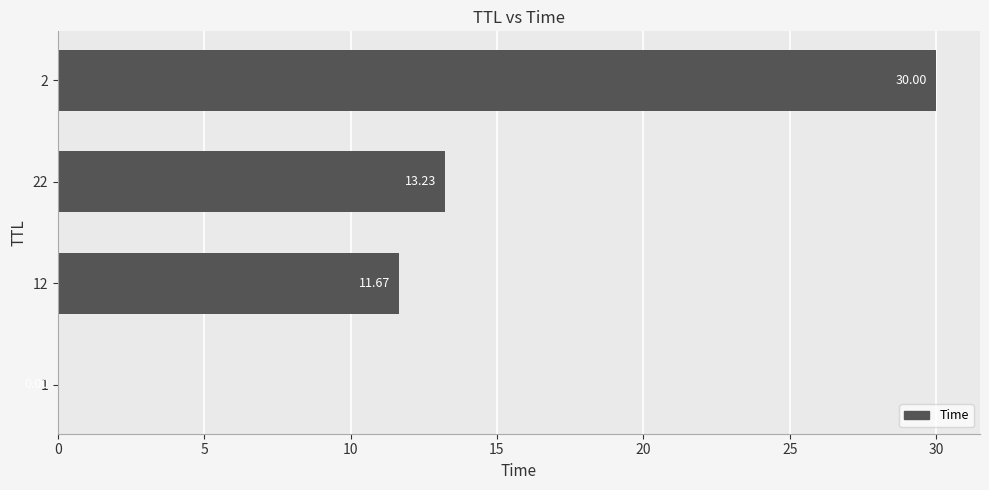

What is the ratio of the value at 2 to the value at 12?

2.6